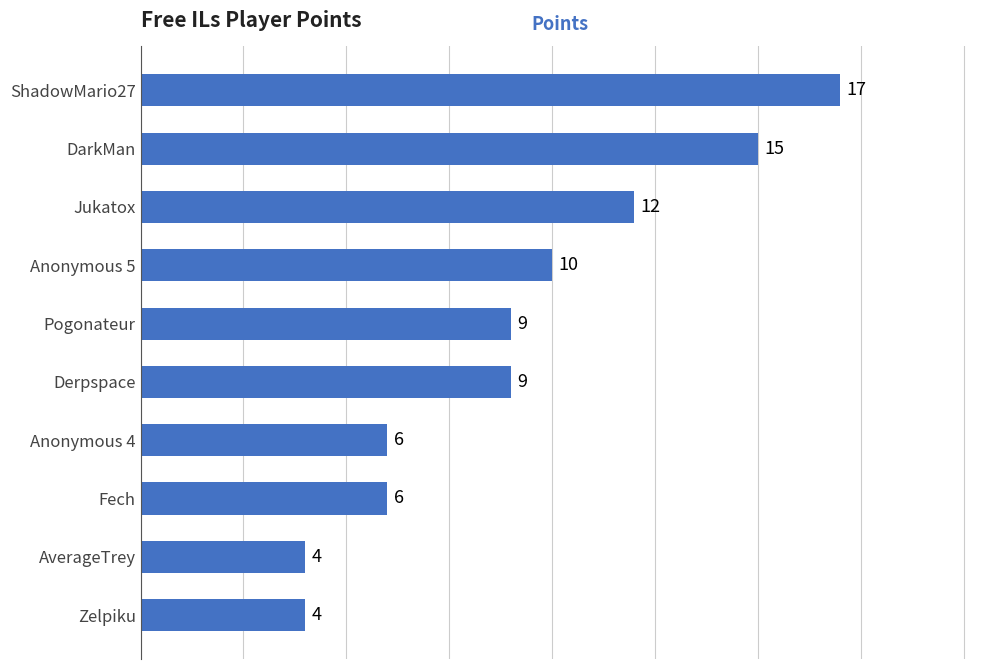

What is the approximate value at Pogonateur, to the nearest 5?

10